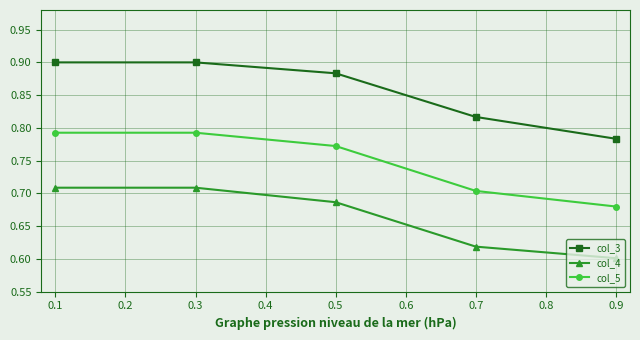

Does the chart display data point markers on the line(s)?

Yes